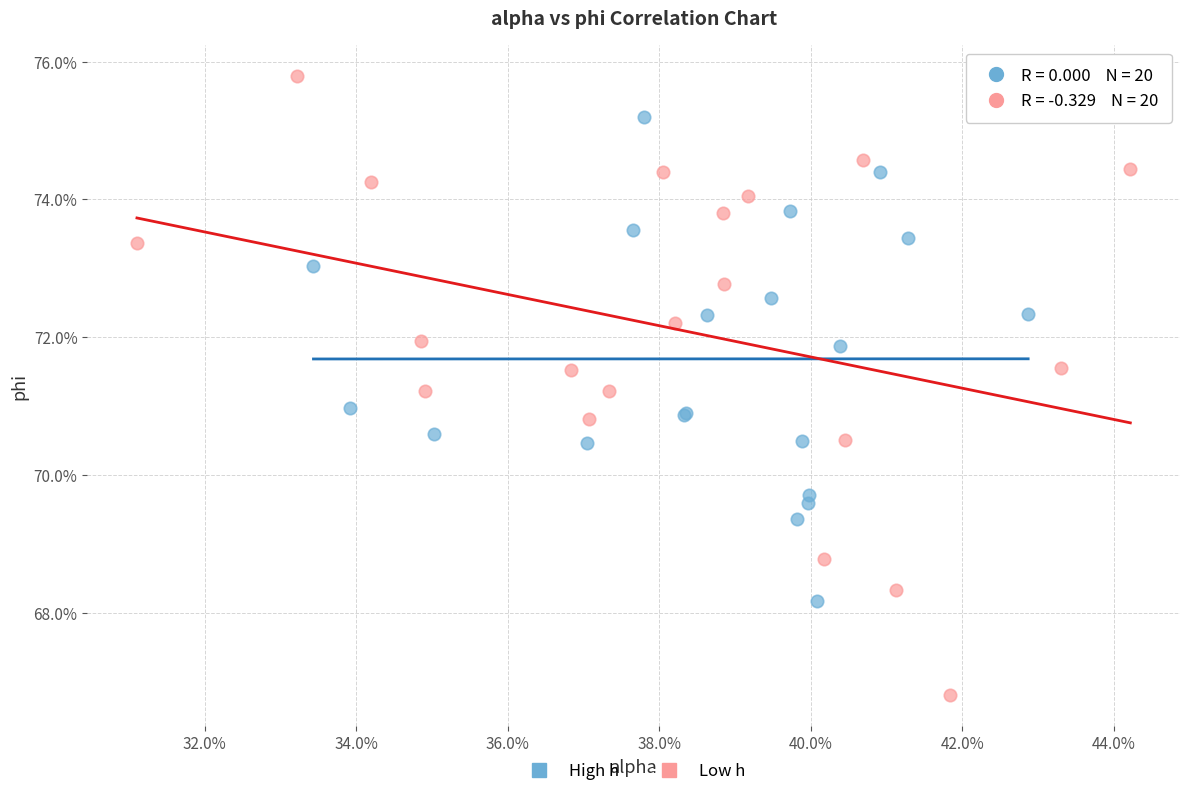

What are all the series names shown in the legend?

High h, Low h